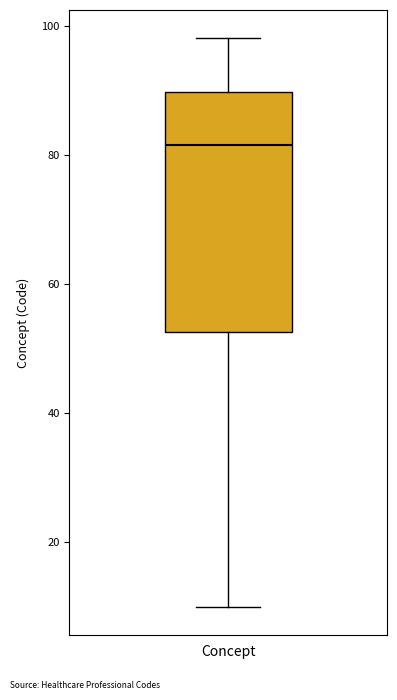

Where is the upper edge of the box for Concept on the y-axis? The values are not printed on the chart, so give them approximately, as read against the axis.

90